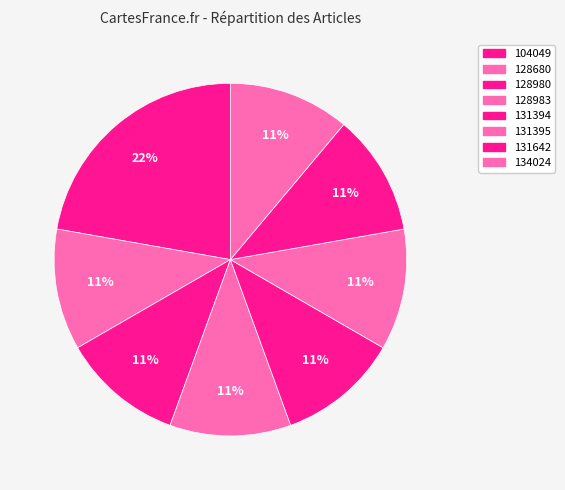

What is the largest slice in the pie chart?

104049